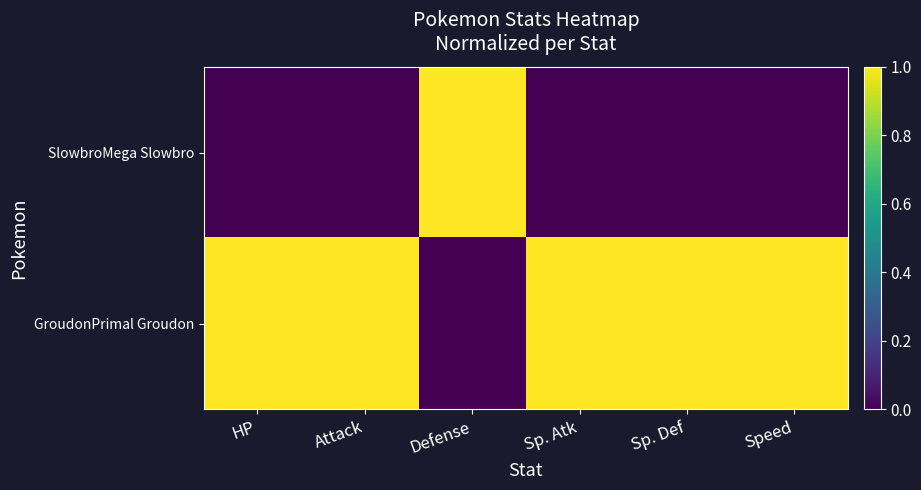

Reading left to right, transcribe all the data shown in this chart.

SlowbroMega Slowbro: HP=0	Attack=0	Defense=1	Sp. Atk=0	Sp. Def=0	Speed=0
GroudonPrimal Groudon: HP=1	Attack=1	Defense=0	Sp. Atk=1	Sp. Def=1	Speed=1